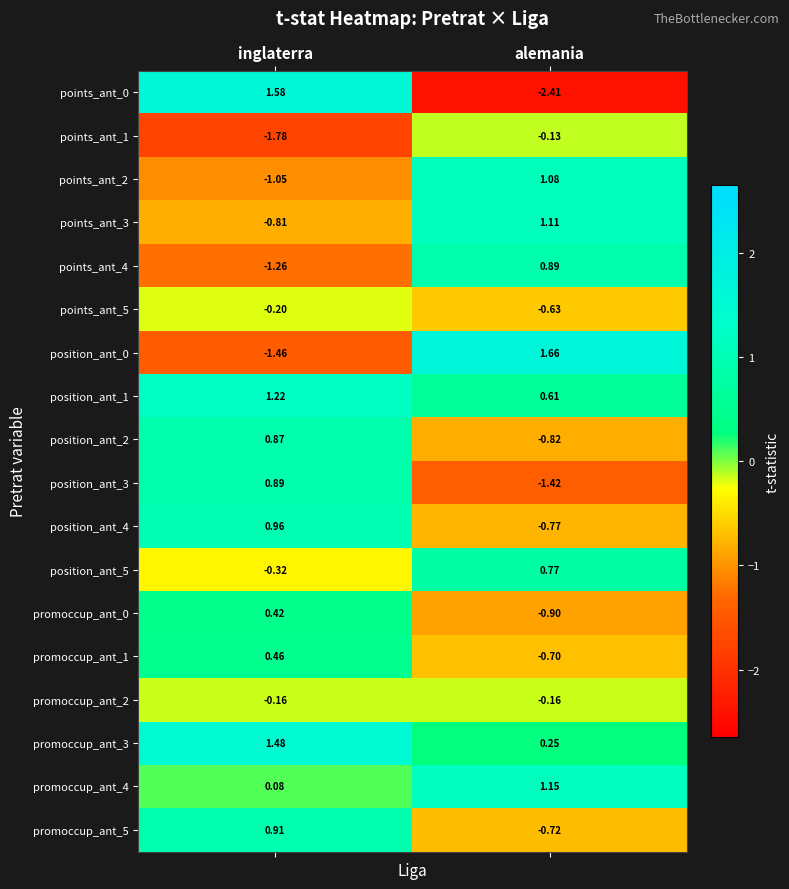

Which label corresponds to the largest value in the chart?

alemania